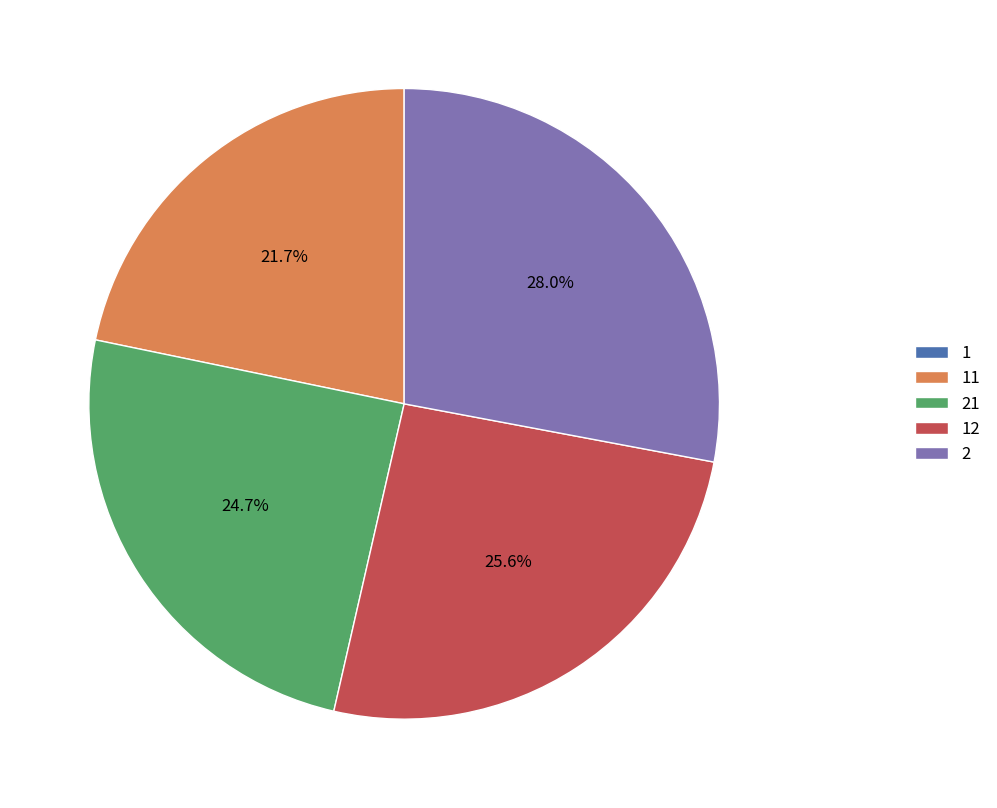

Does any single category account for the majority?

No